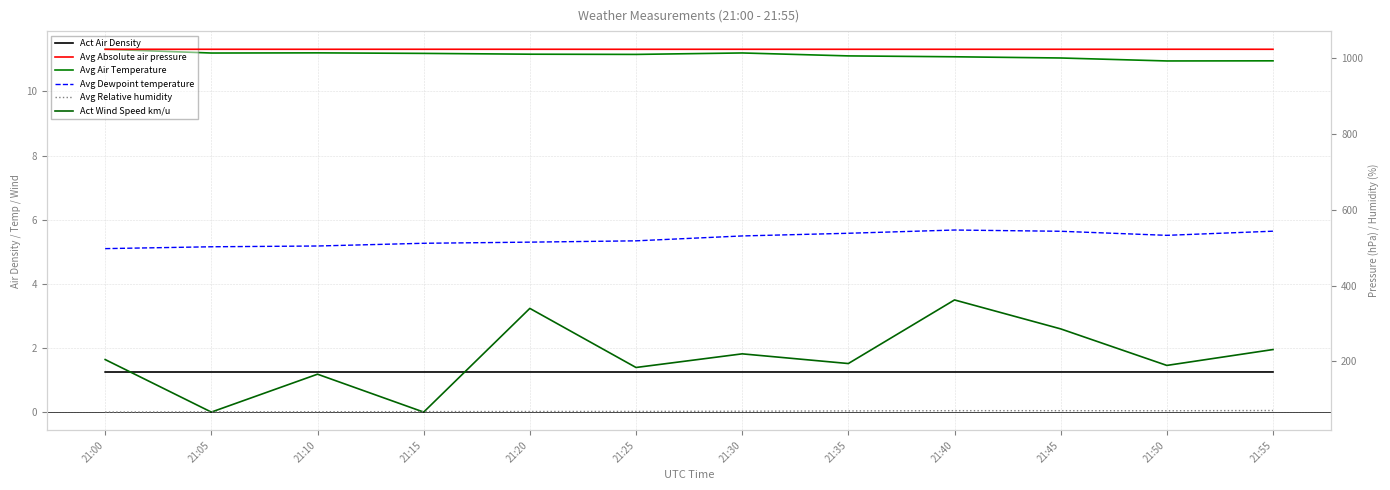

What is the sum of the Avg Absolute air pressure values at 21:15 and 21:45?

2048.4